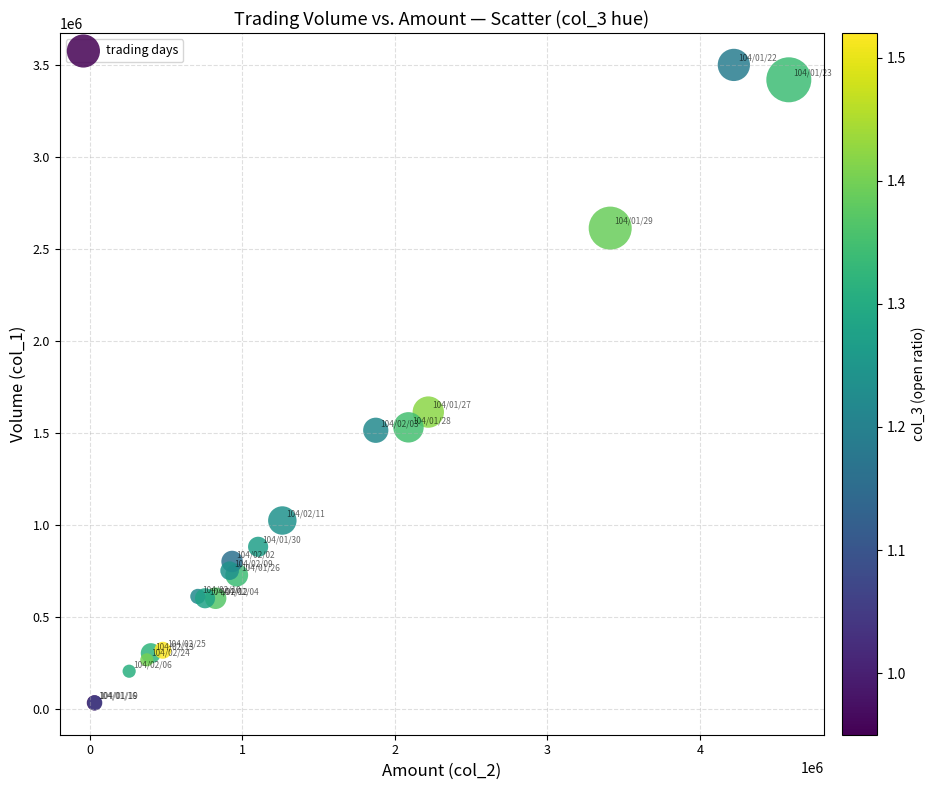

What Y value in the scatter plot is closest to 1766500?

1613000